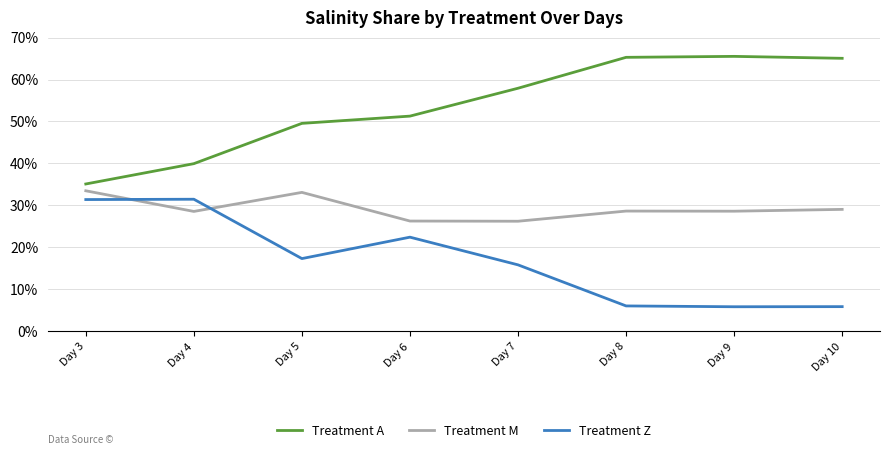

Read the Treatment A value at Day 4.

40.0